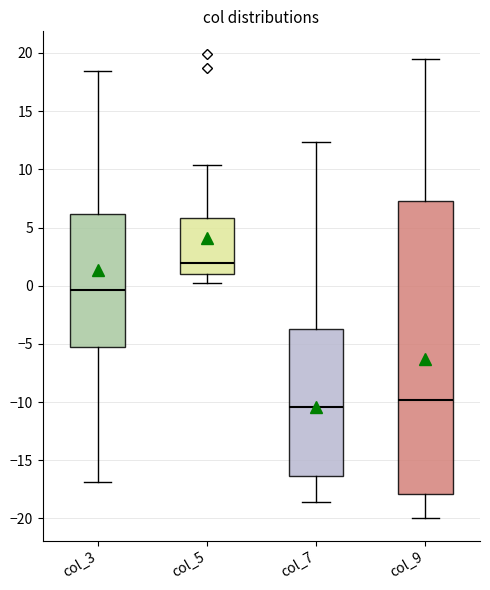

Comparing the boxes themselves (not the whiskers), which one is the tallest?

col_9